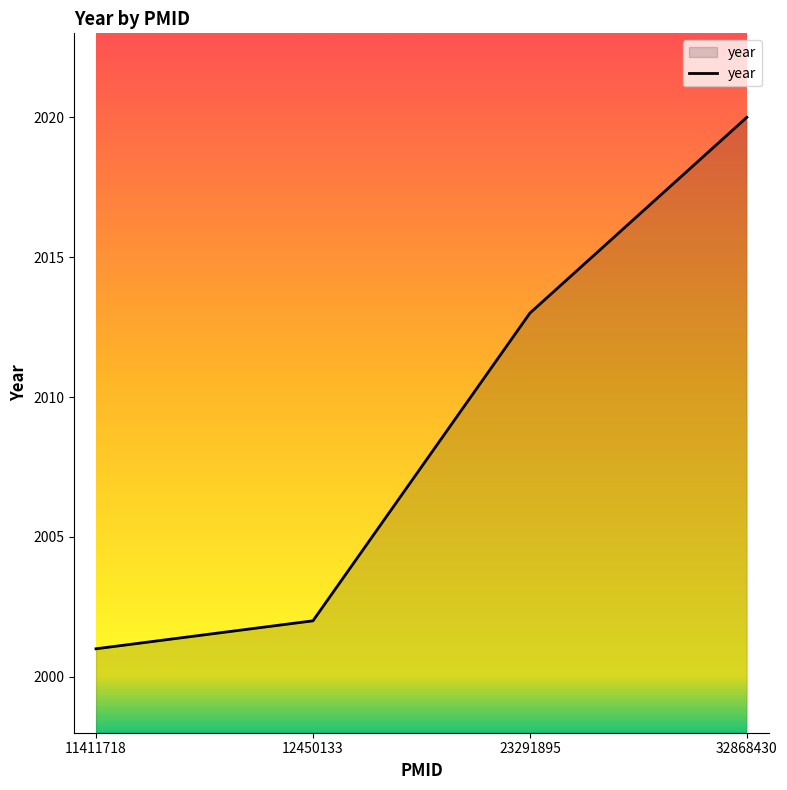

Which label corresponds to the smallest value in the chart?

11411718